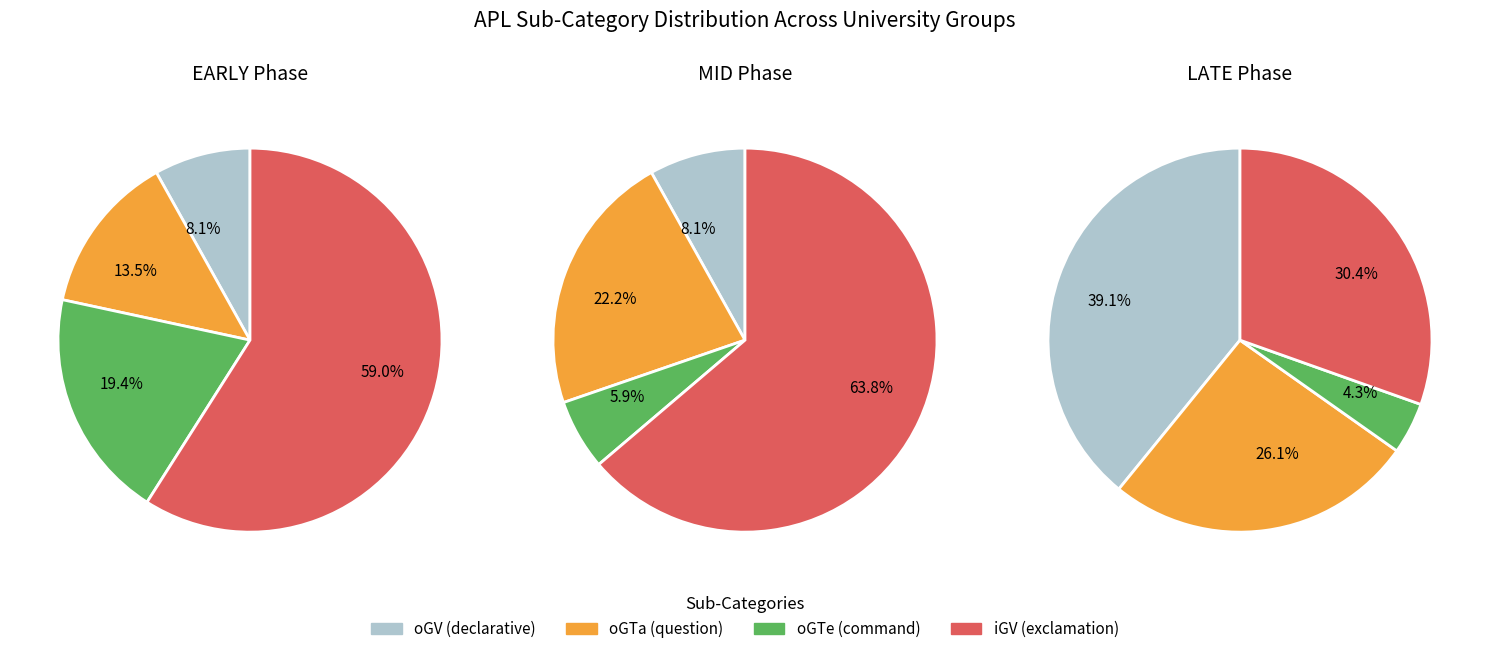

Which series has the widest spread of values?

iGV